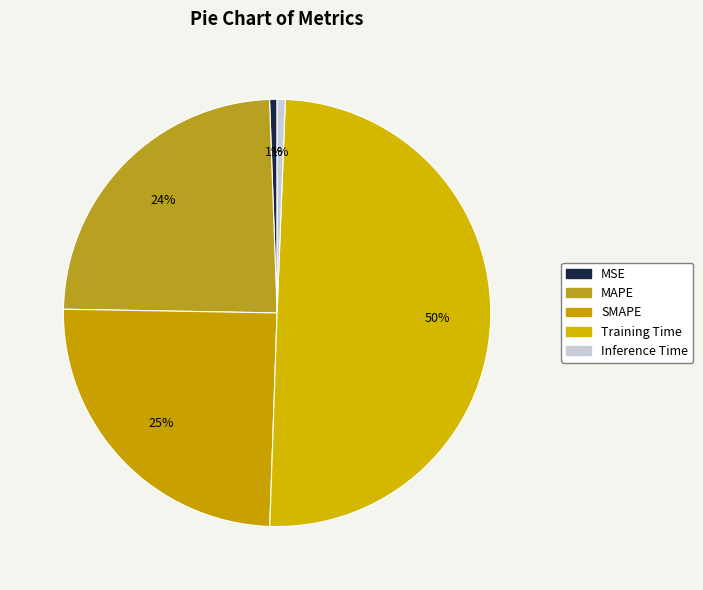

Is it true that SMAPE is 32% of the pie?

False